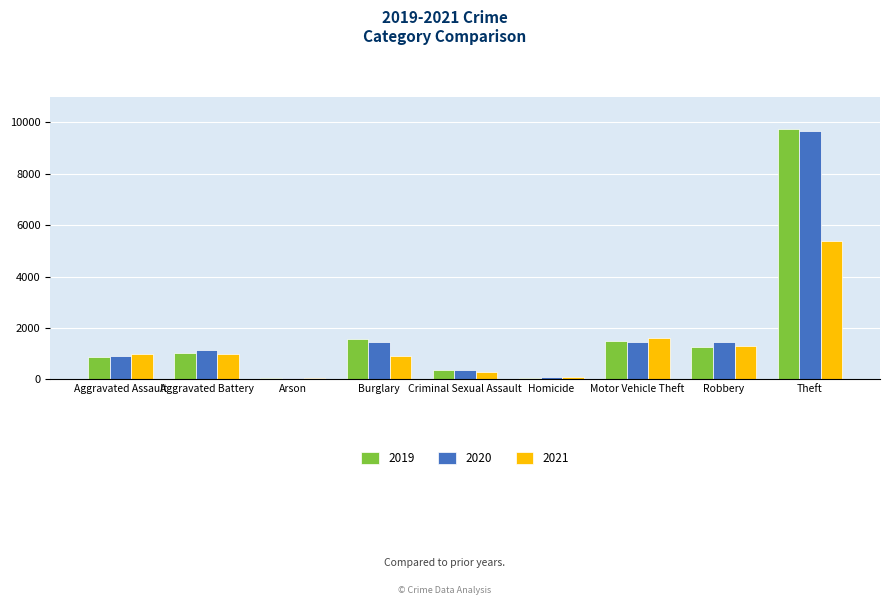

What is the label of the 8th bar from the right?

Aggravated Battery